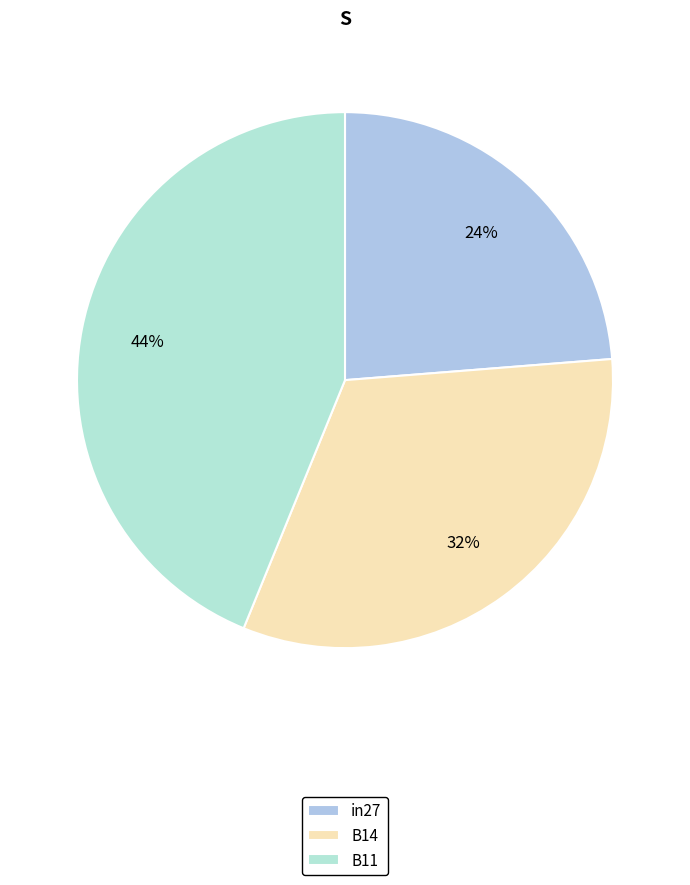

To the nearest percent, what portion does in27 represent?

24%